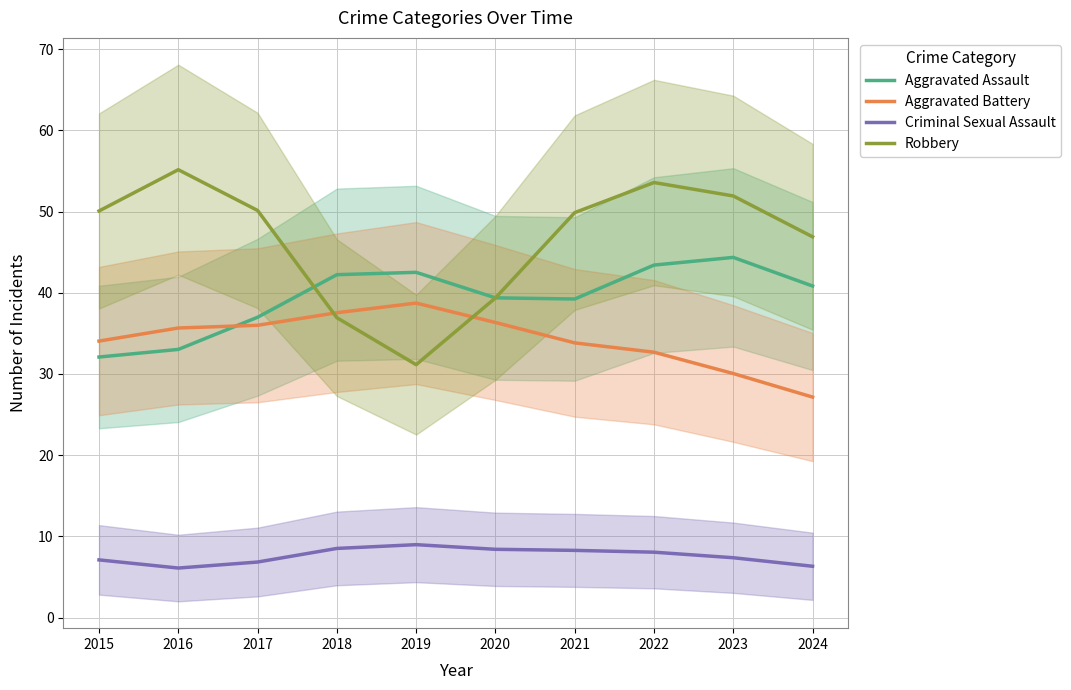

How many data points in Robbery are less than 50?

5